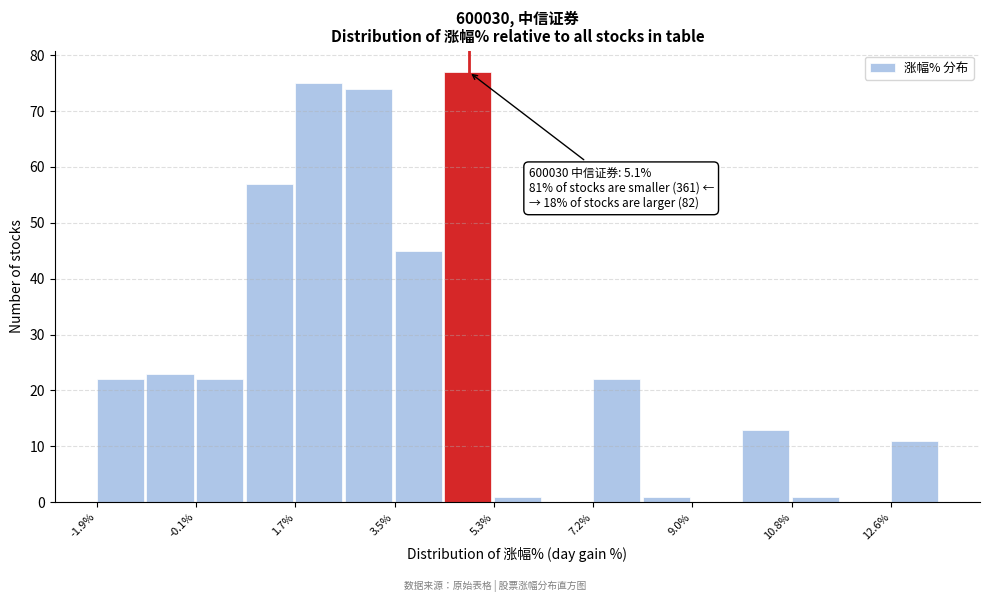

Over which range of the x-axis is the bar tallest?

4.4 to 5.4